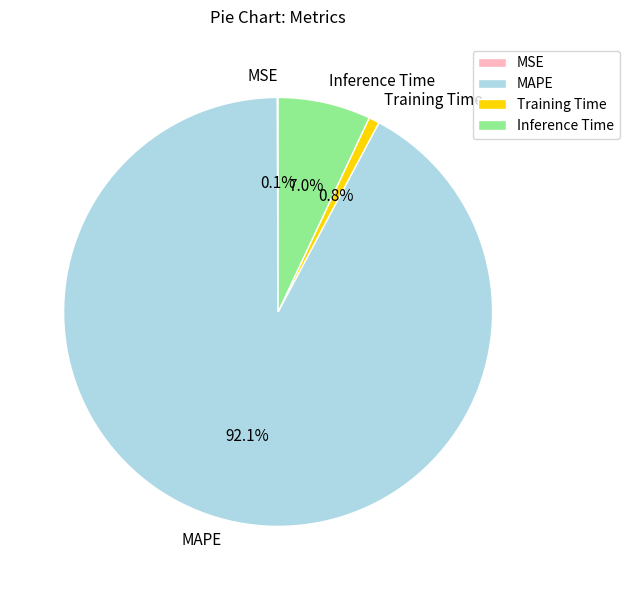

Between Training Time and MAPE, which is larger?

MAPE